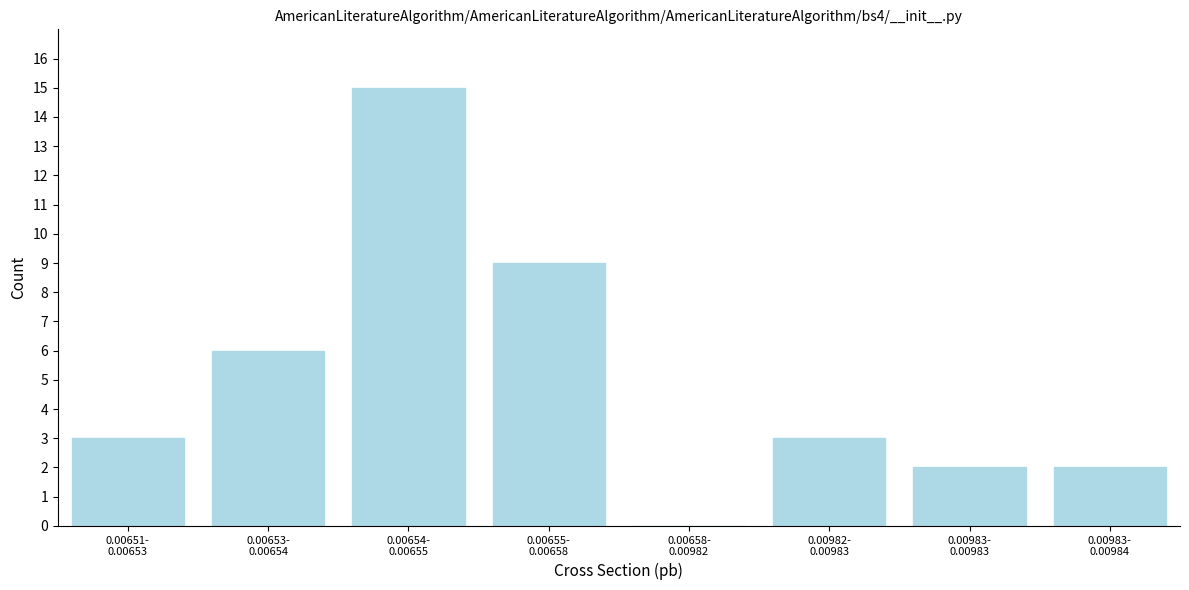

What is the sum of all values?

40